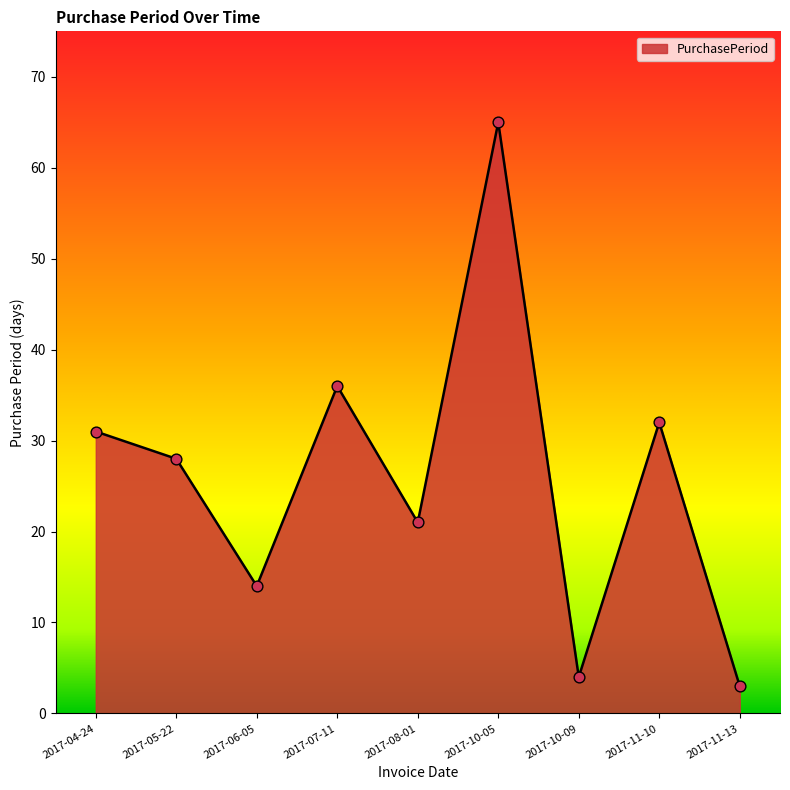

Between 2017-11-10 and 2017-11-13, which is larger?

2017-11-10